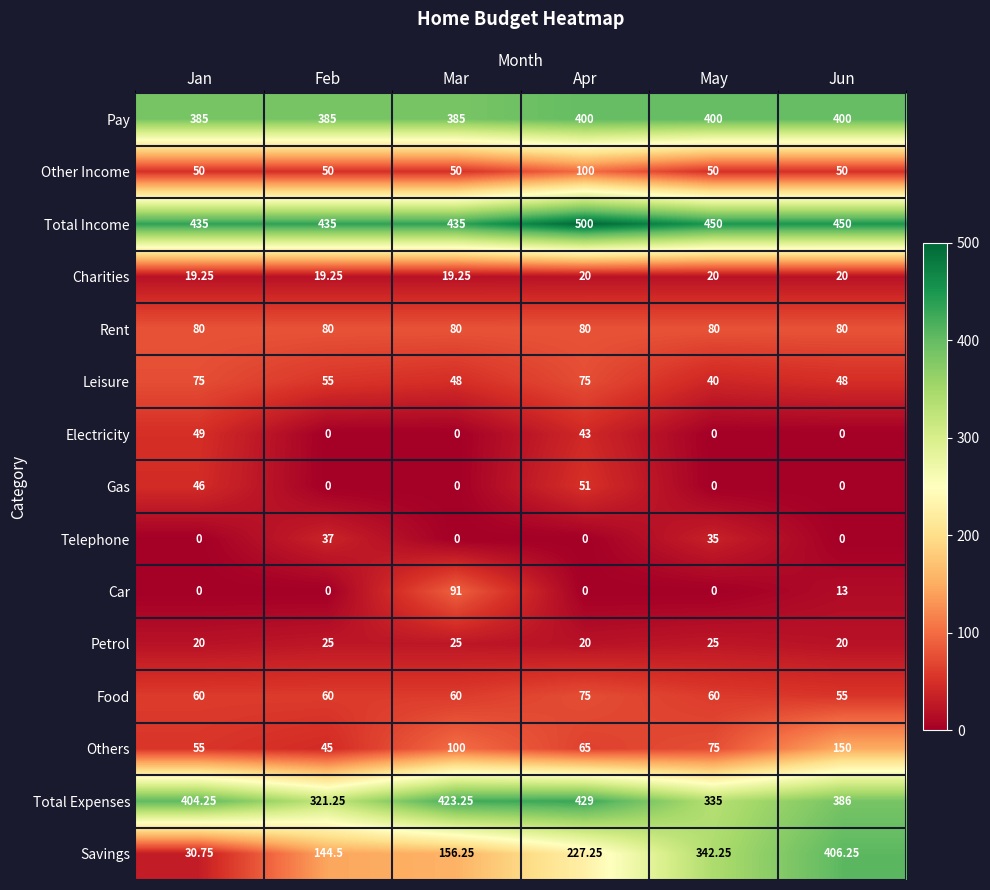

What is the greatest value displayed?

500.0